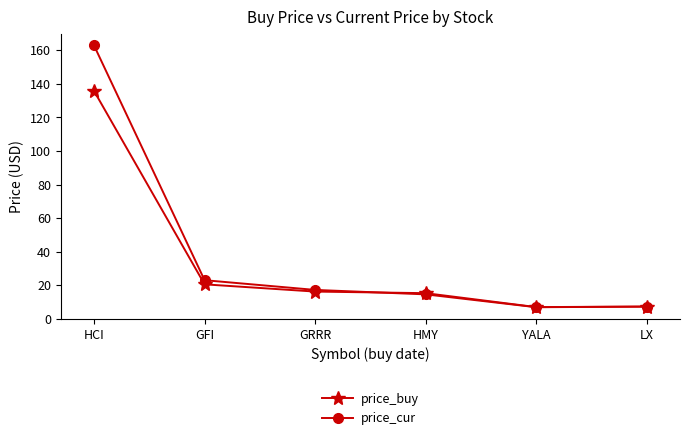

True or false: price_buy has a value of 205.3 at HCI.

False